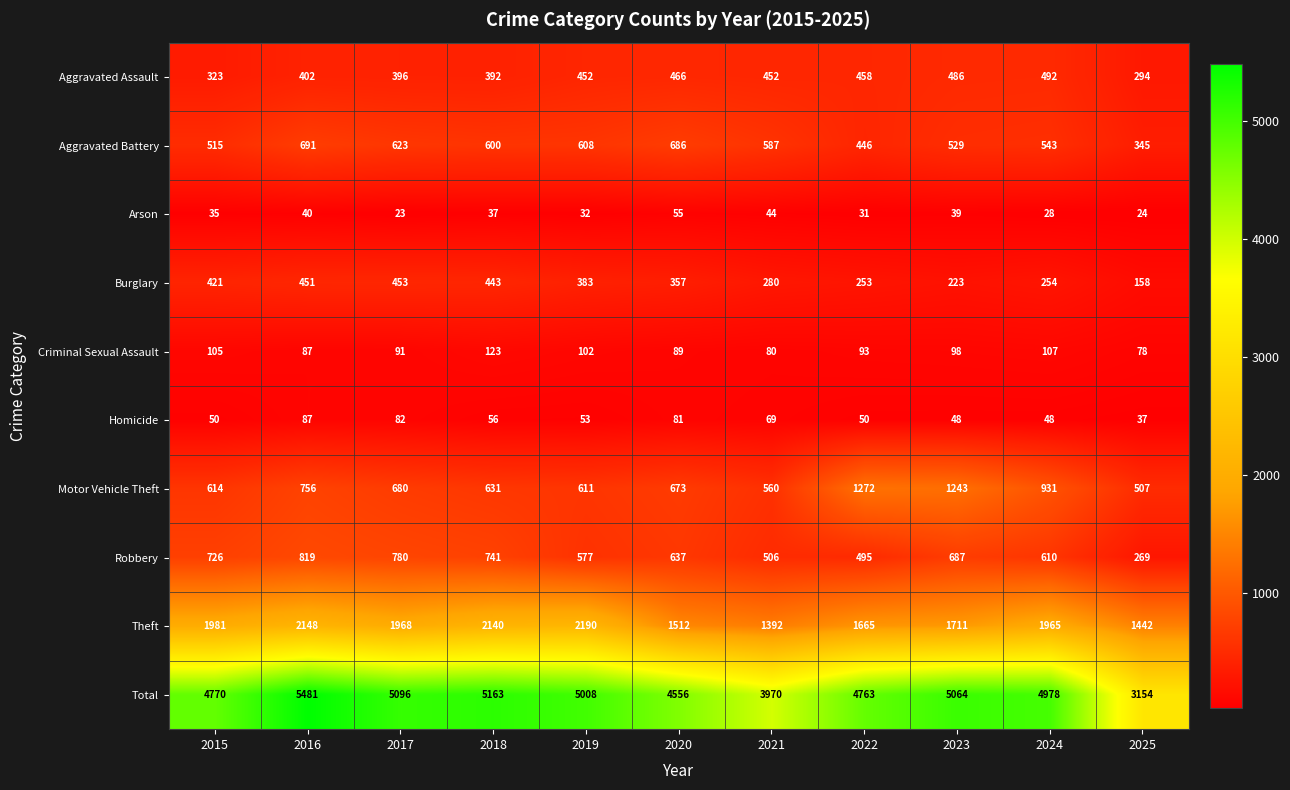

What is the difference between the Aggravated Assault values at 2025 and 2019?

158